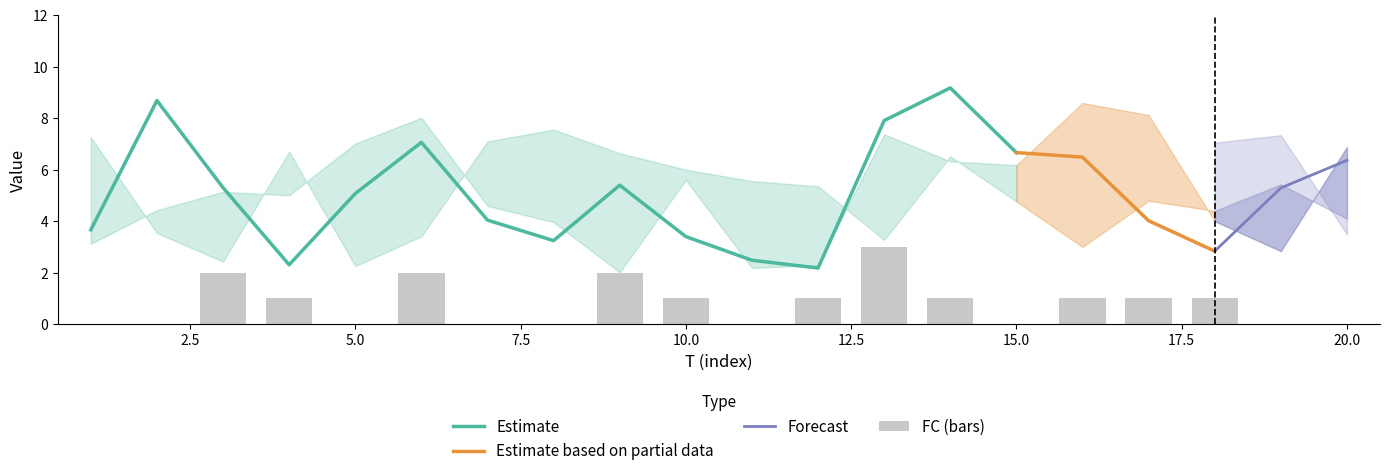

At which label does x1 reach its peak?

14